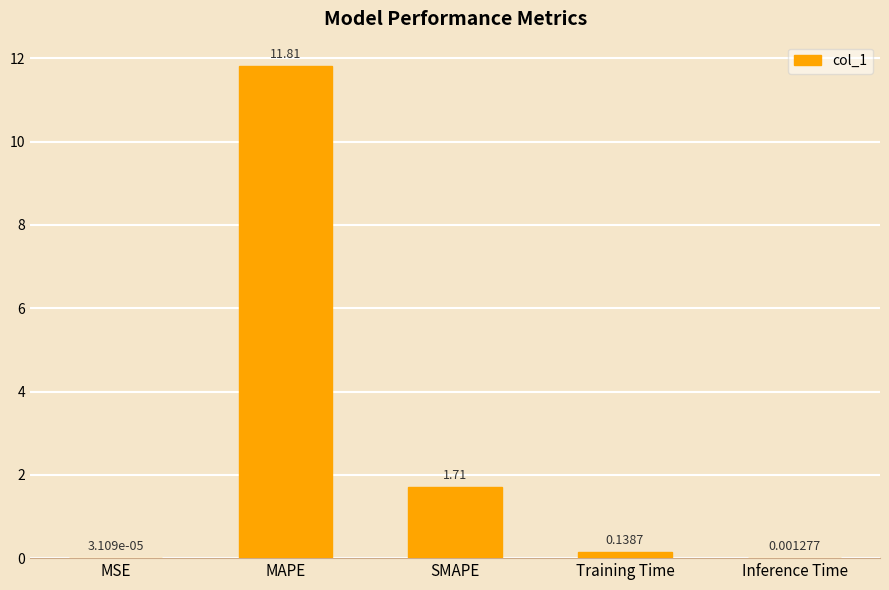

Is it true that the value at MAPE is 19.6?

False